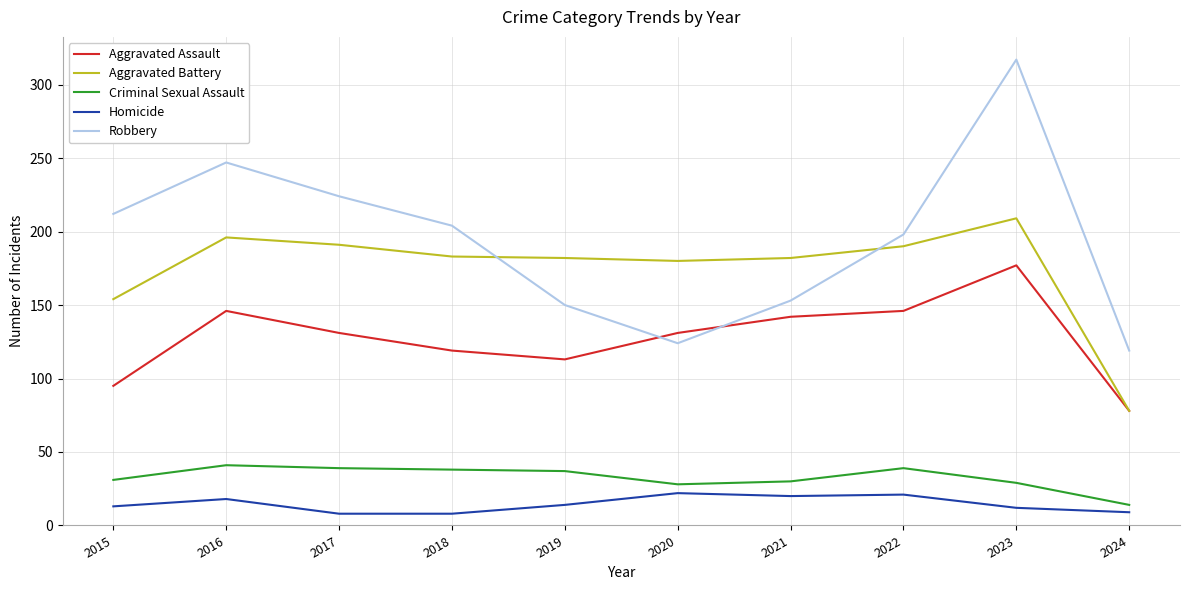

Between 2016 and 2019, which series saw the biggest shift?

Robbery